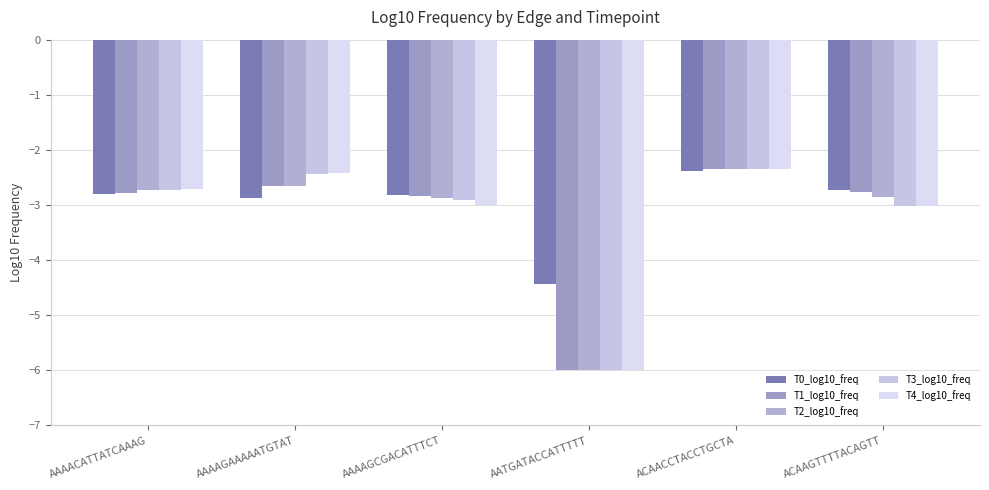

How many bars are there in total?

30